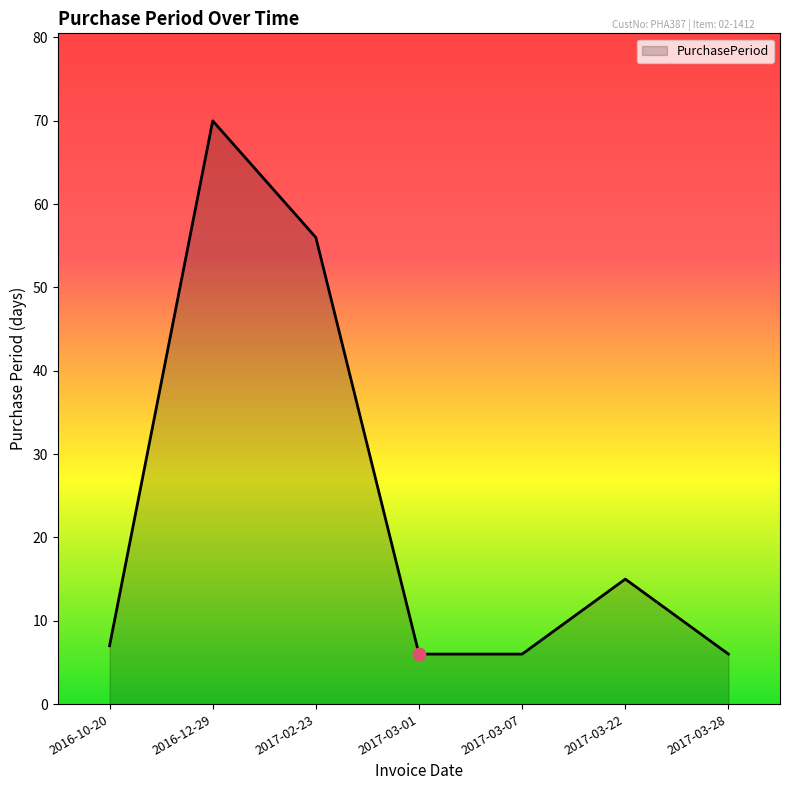

Between 2016-12-29 and 2017-03-07, which is larger?

2016-12-29